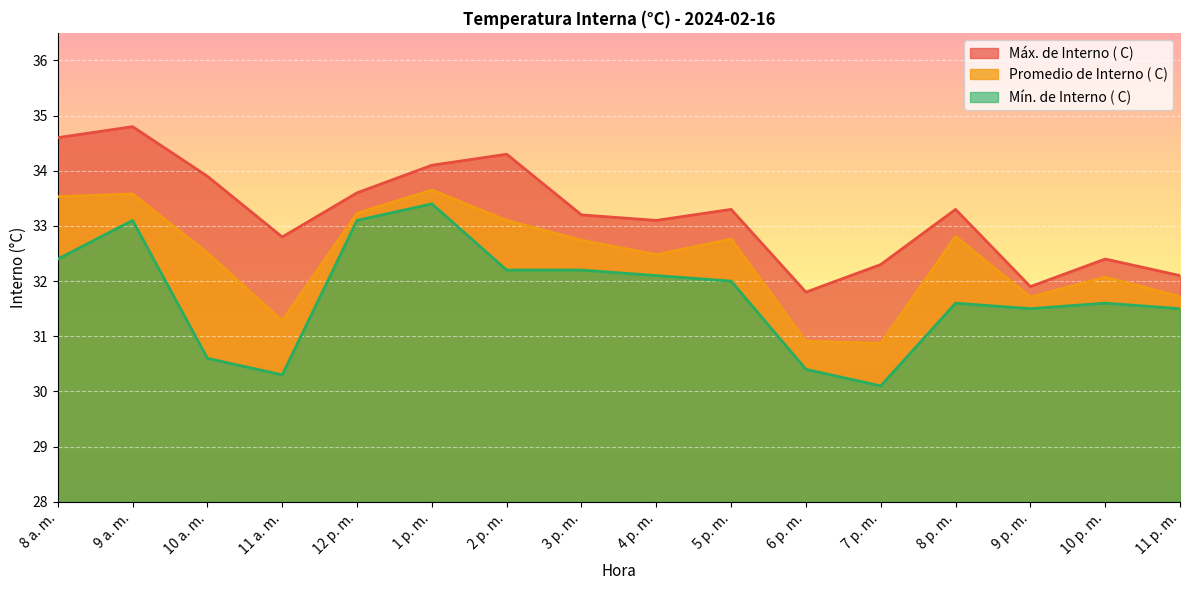

How many interior local valleys does the Mín. de Interno ( C) series have?

3